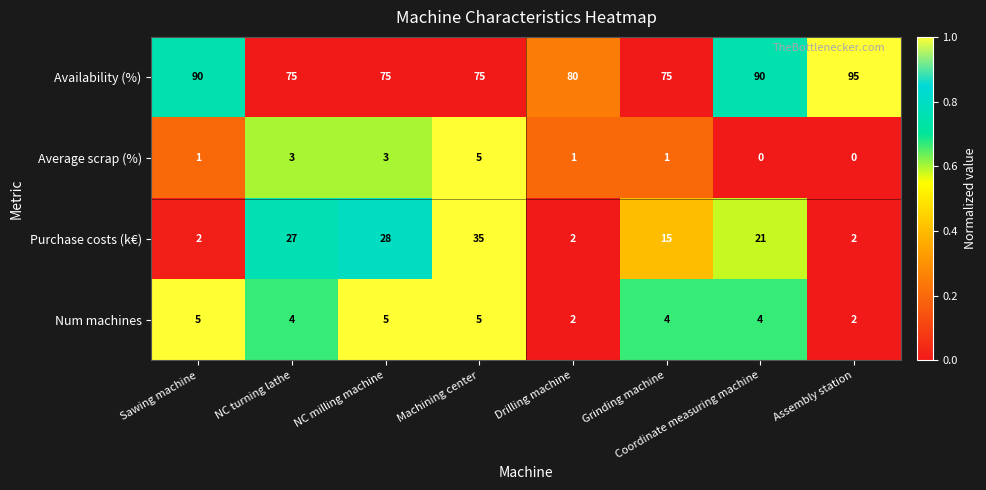

Between Sawing machine and Coordinate measuring machine, which series saw the biggest shift?

Purchase costs (k€)